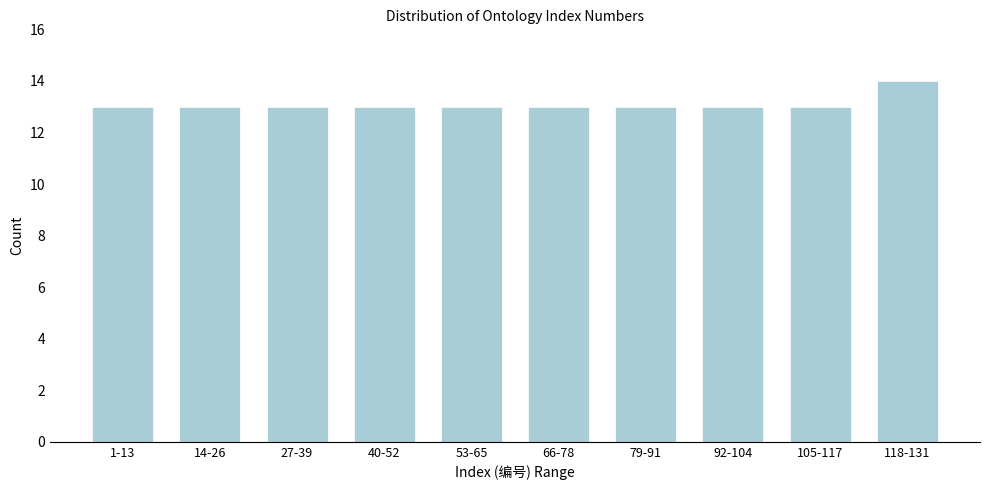

Reading left to right, what are all the values shown in this chart?

1-13=13	14-26=13	27-39=13	40-52=13	53-65=13	66-78=13	79-91=13	92-104=13	105-117=13	118-131=14